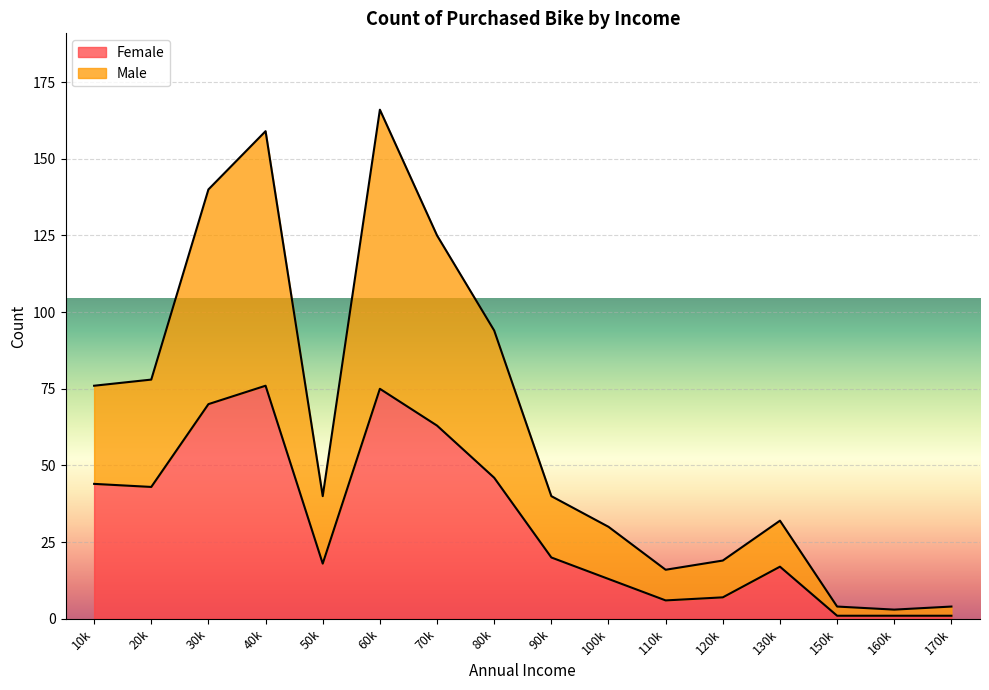

Read the Male value at 130000, to the nearest 5.

15